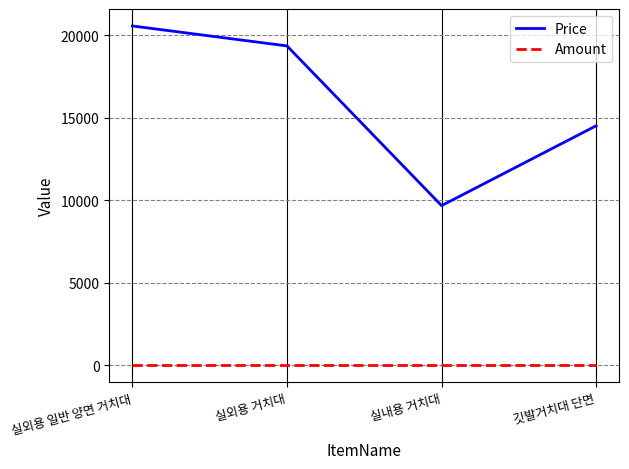

Reading left to right, list all the values displayed in this chart.

Price: 20570	19360	9680	14520
Amount: 1	1	1	1